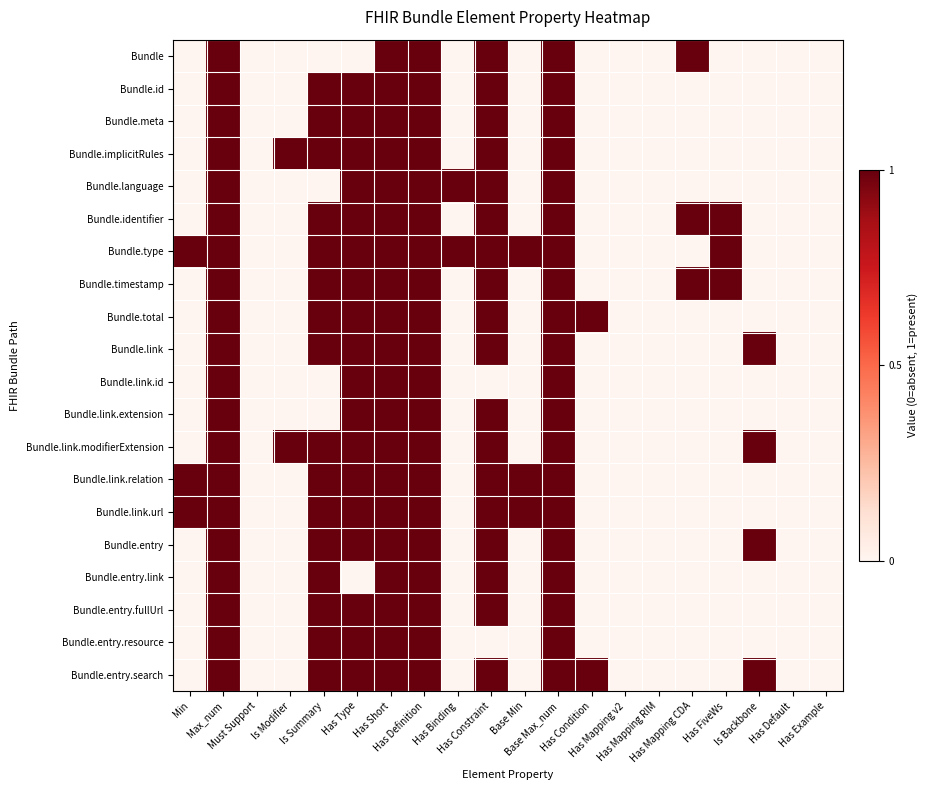

At how many categories does at least one series exceed 0?

15